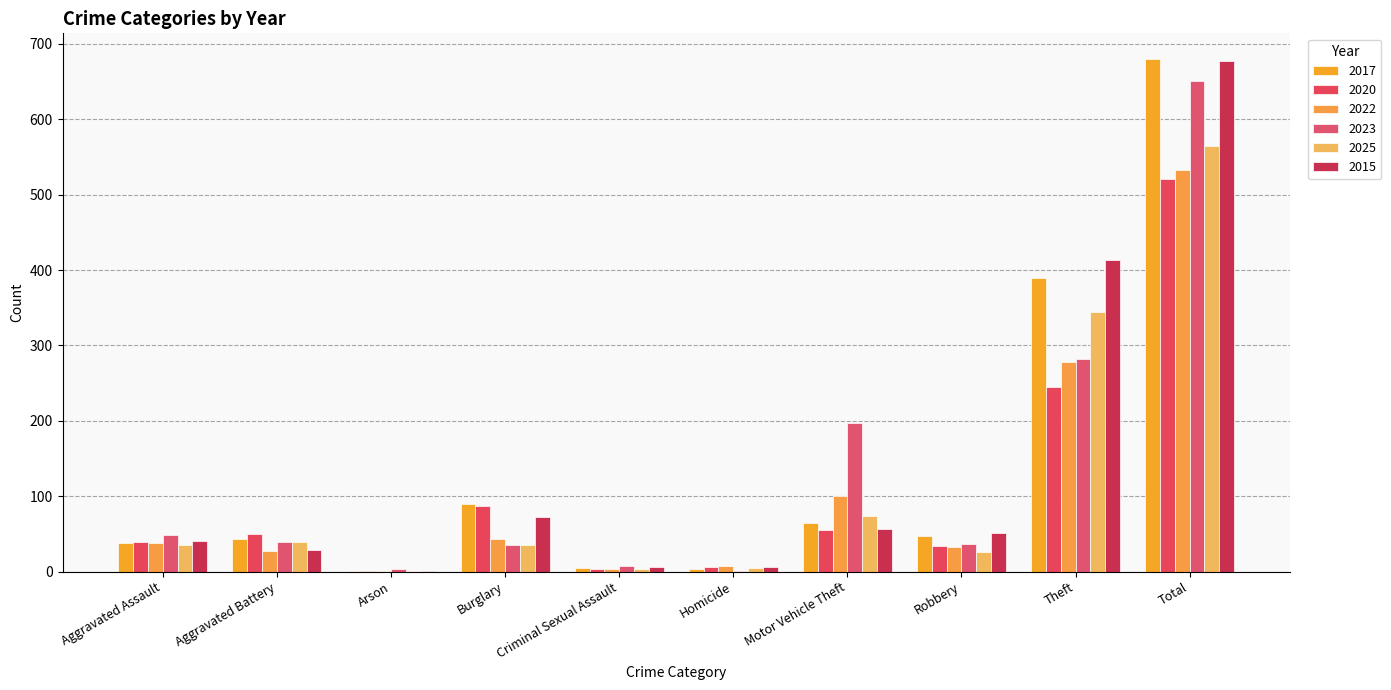

Which series has the widest spread of values?

2017